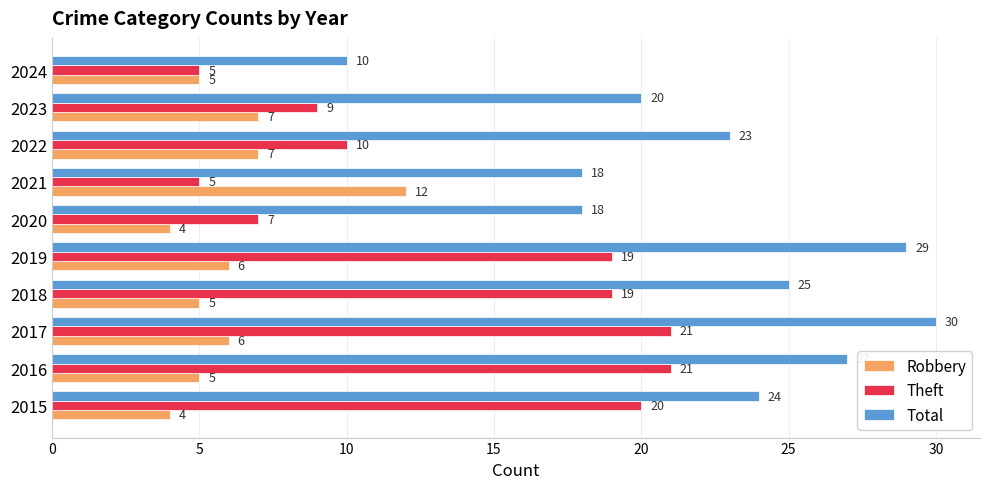

The value of Theft at 2017 is 21. True or false?

True